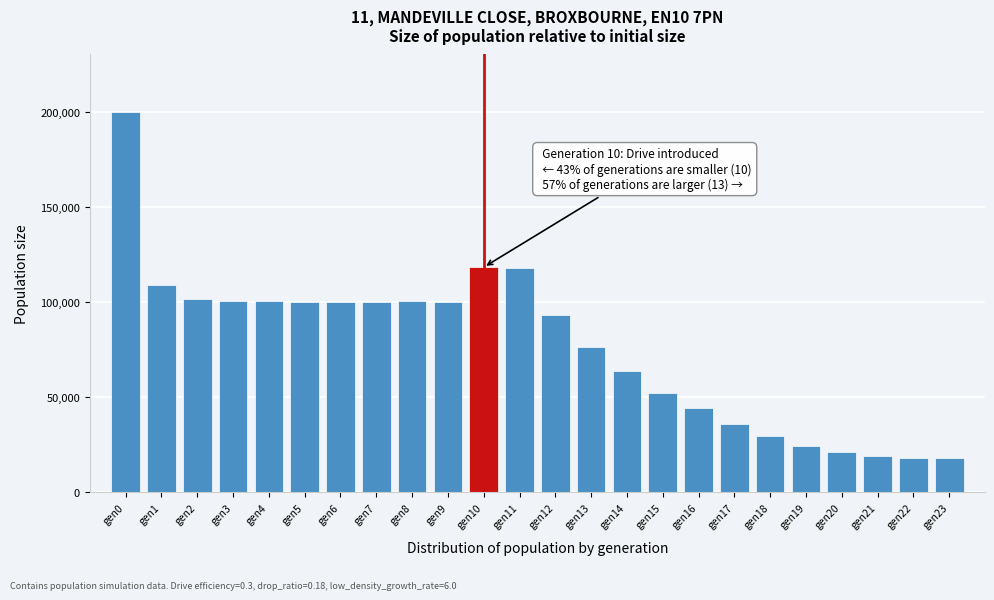

What is the sum of the values at gen20 and gen0?

221119